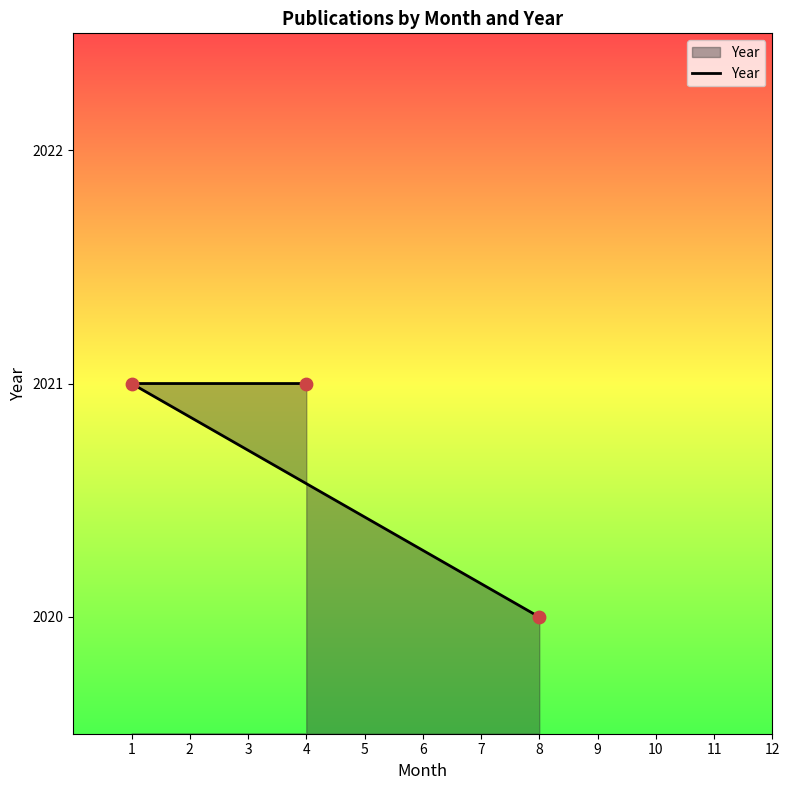

Between 1 and 4, which is larger?

1